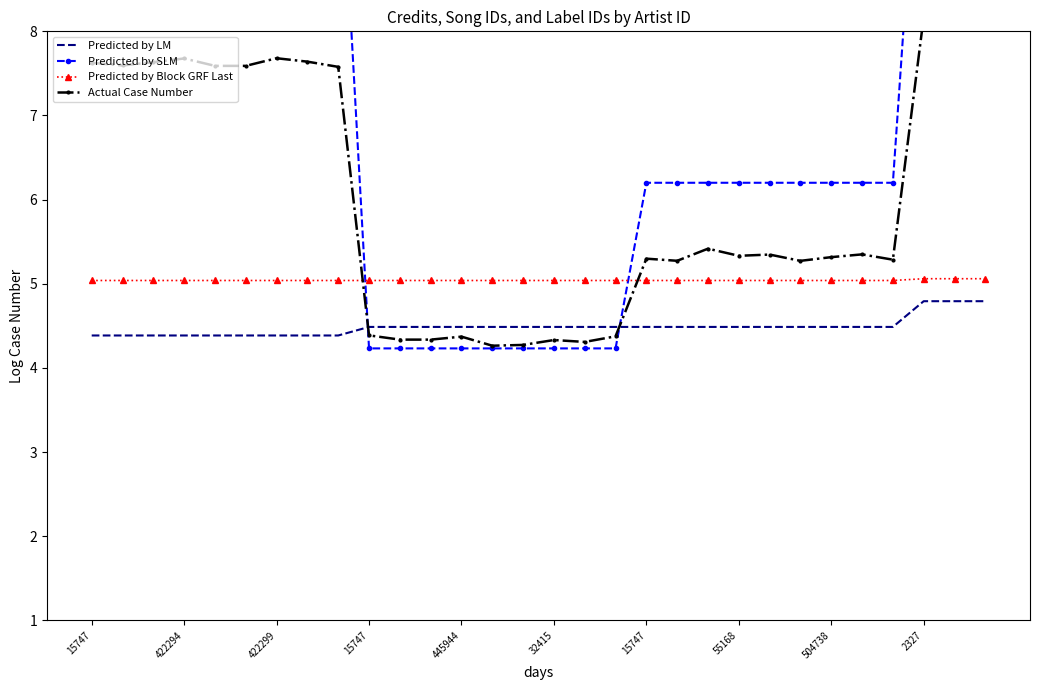

What is the label of the 30th point from the right?

15747